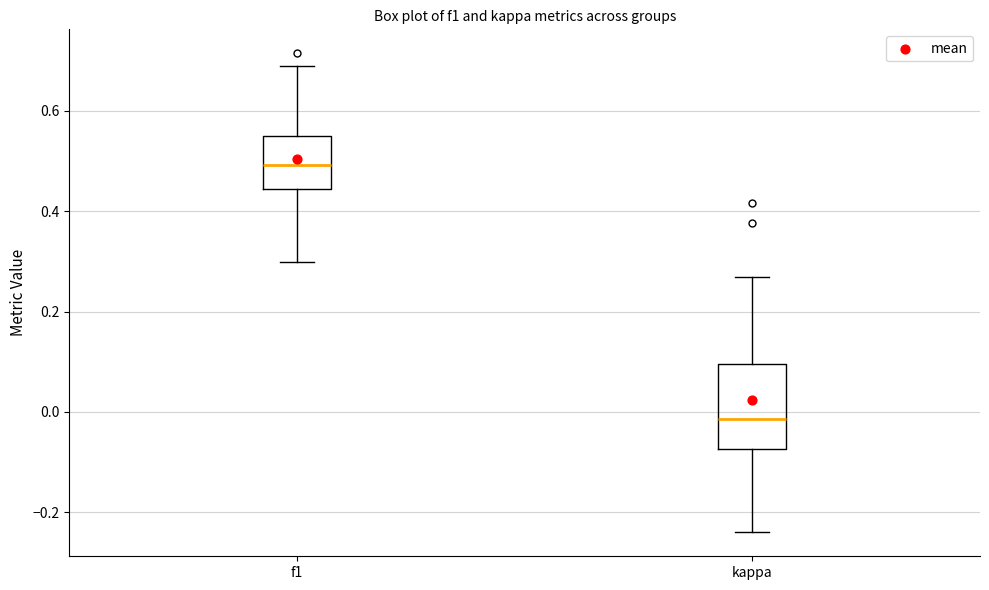

Where does the lower whisker of the box for kappa end on the y-axis? The values are not printed on the chart, so give them approximately, as read against the axis.

-0.24